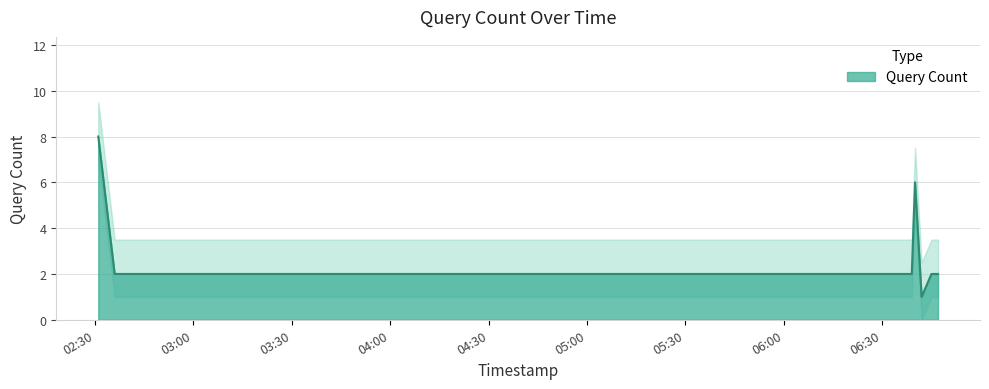

What is the maximum value shown in the chart?

8